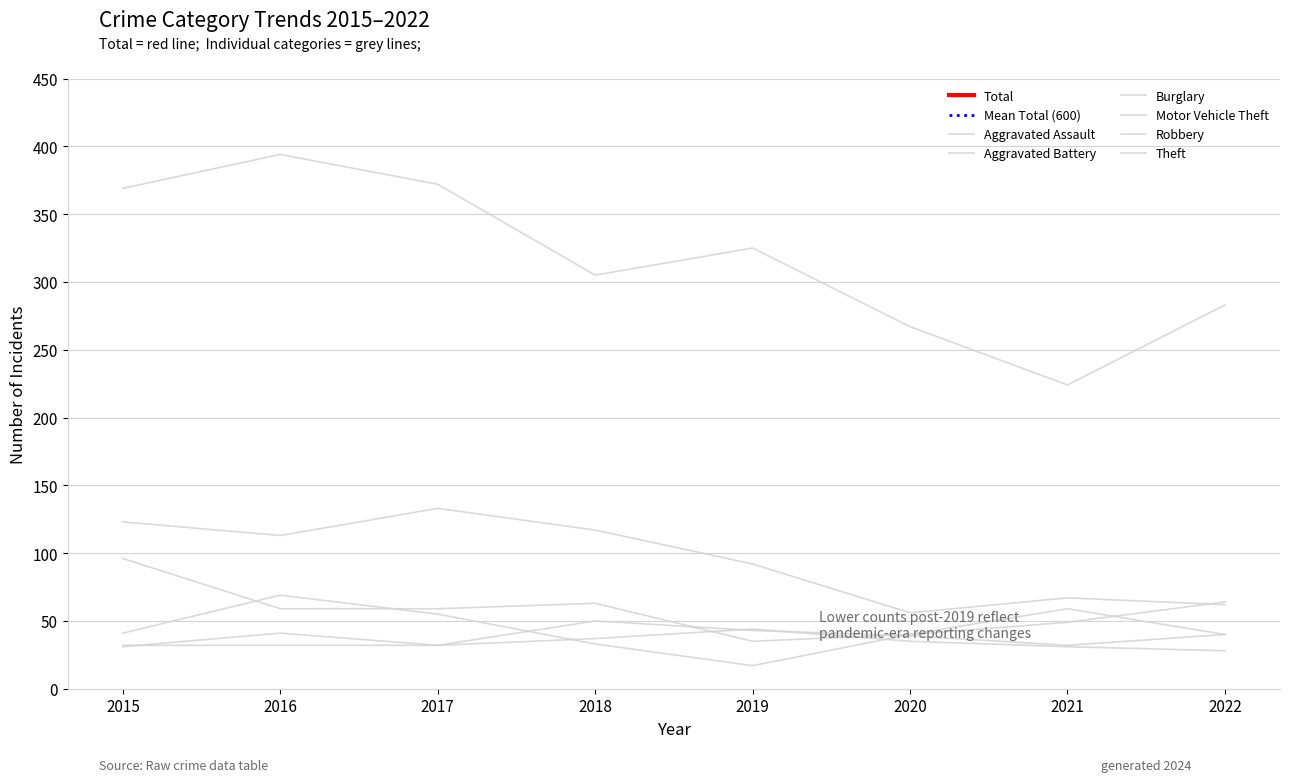

True or false: Robbery has a value of 57 at 2020.

False